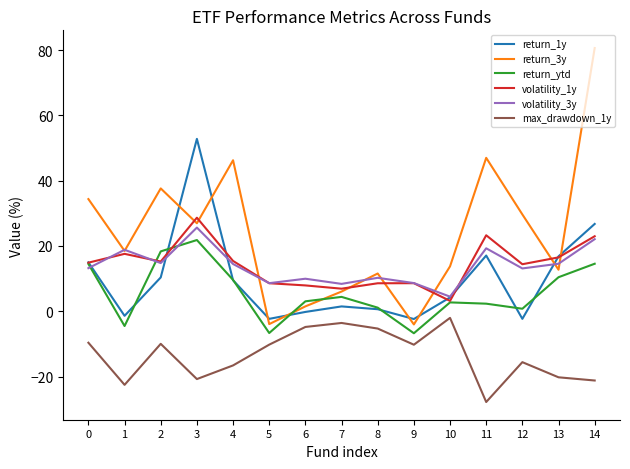

Which series has the largest range (max minus min)?

return_3y